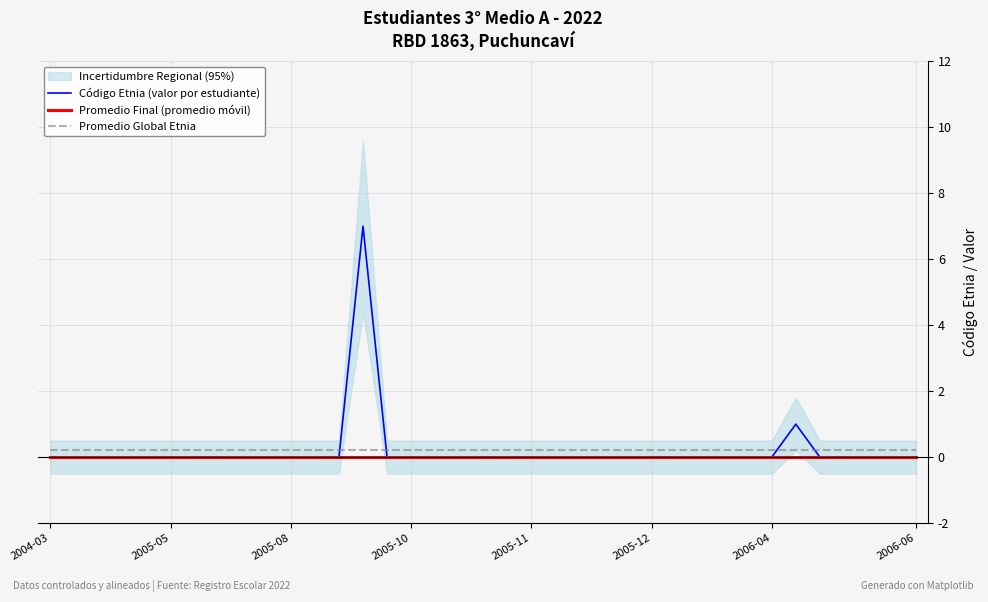

What are all the series names shown in the legend?

Código Etnia (valor por estudiante), Promedio Final (promedio móvil), Promedio Global Etnia